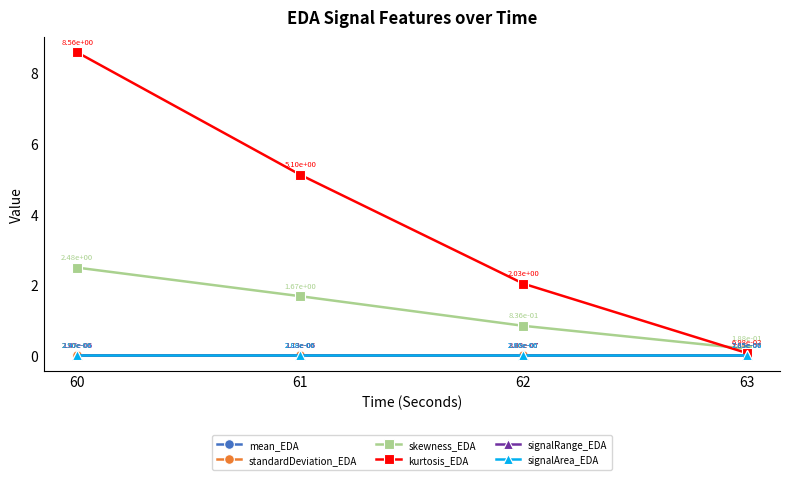

True or false: signalRange_EDA and mean_EDA intersect in this chart.

False